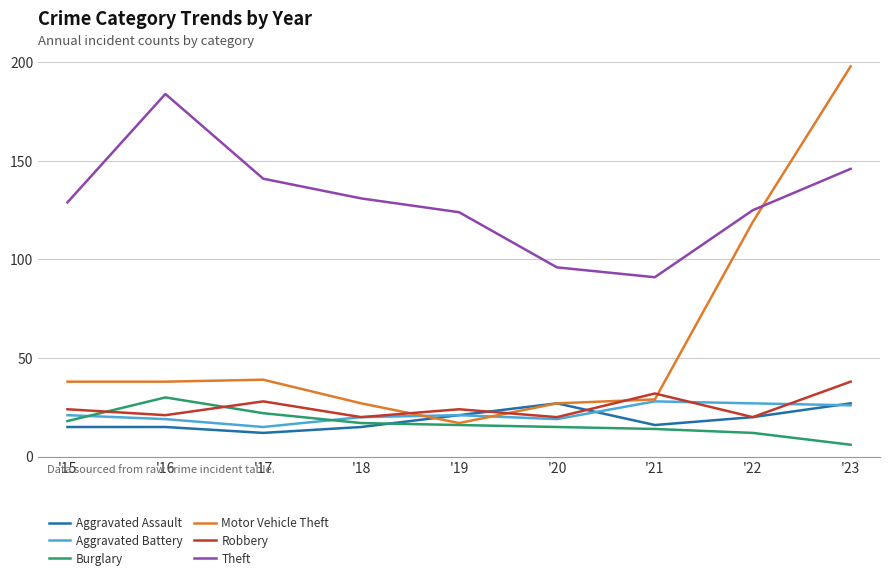

Where is Motor Vehicle Theft nearest to the value 107?

'22